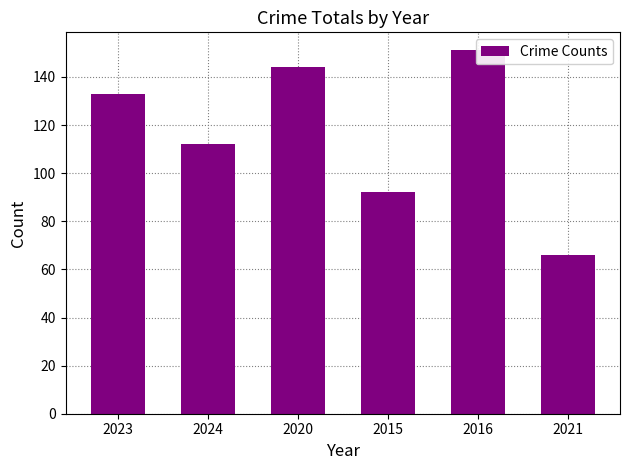

Reading left to right, what are all the values shown in this chart?

2023=133	2024=112	2020=144	2015=92	2016=151	2021=66